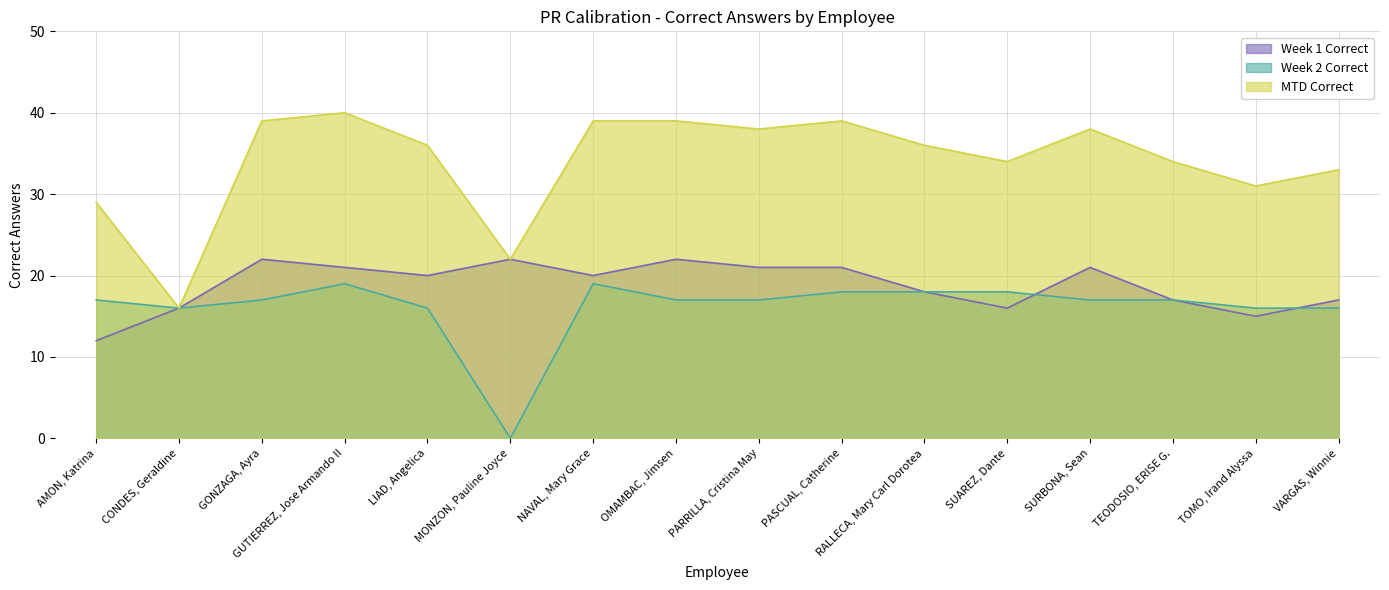

Which category has the lowest value across all series?

MONZON, Pauline Joyce